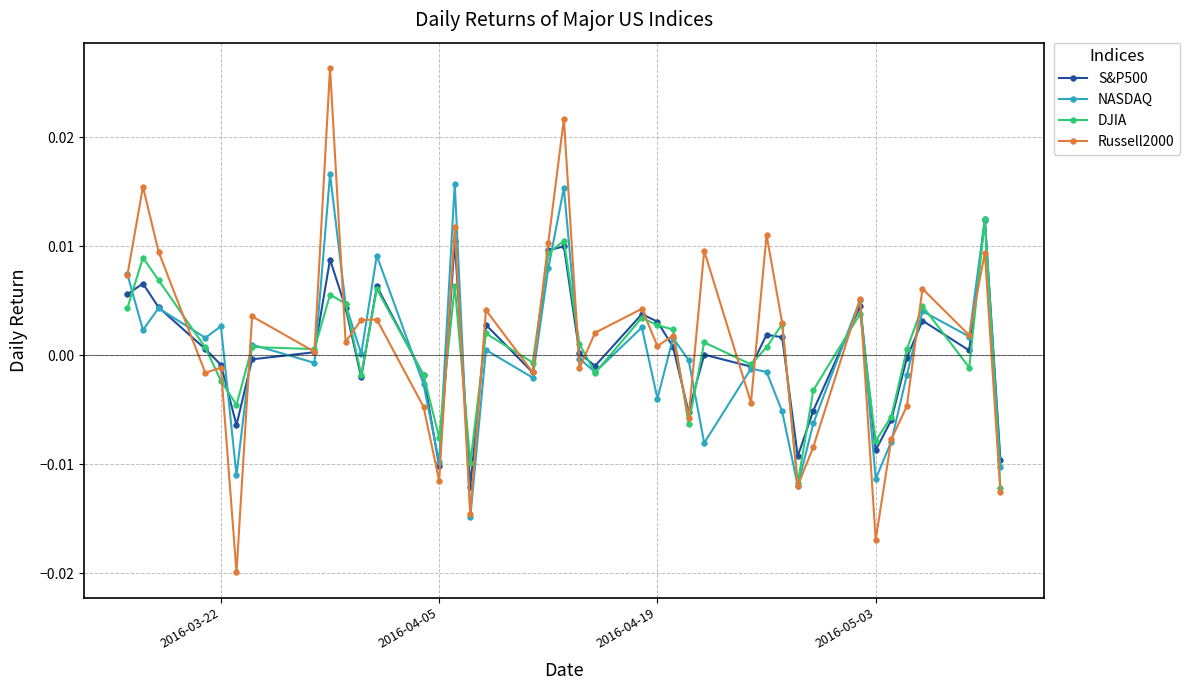

Which series has the largest range (max minus min)?

Russell2000